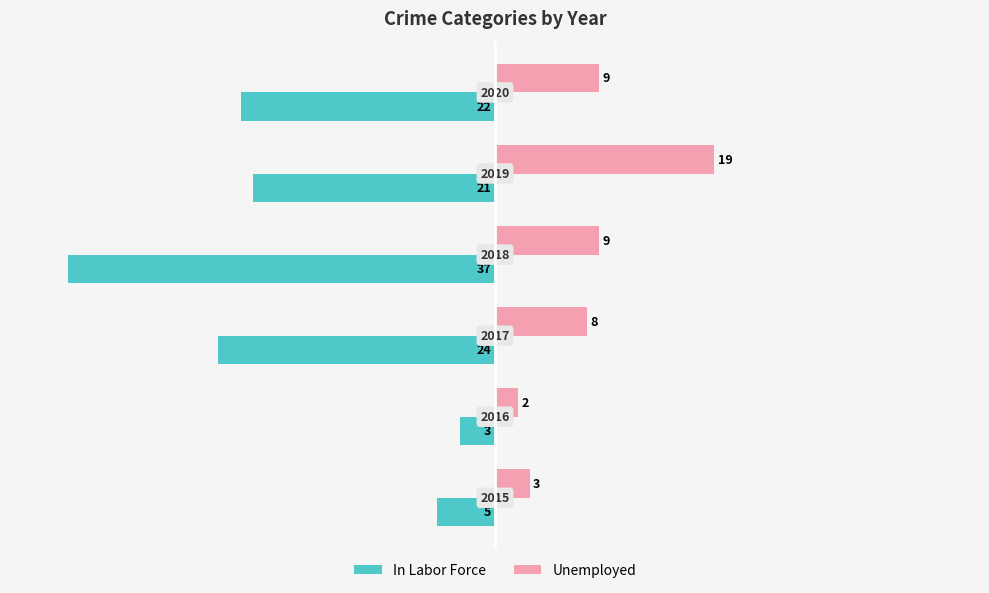

Rank the series by their maximum value, from lowest to highest.

In Labor Force, Unemployed